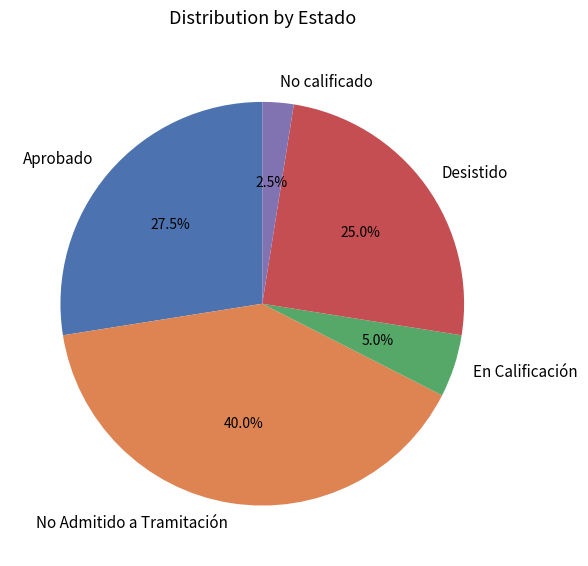

Between No Admitido a Tramitación and Aprobado, which is larger?

No Admitido a Tramitación